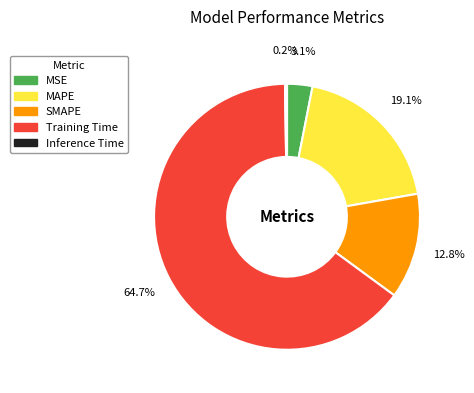

To the nearest percent, what is the average slice percentage?

20%